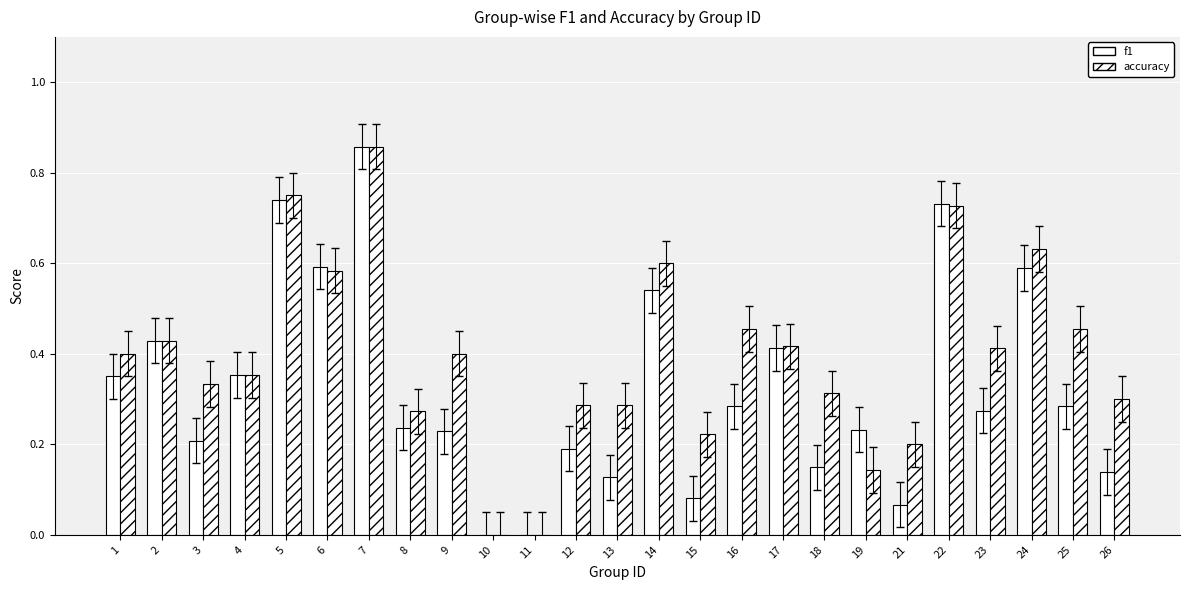

How many groups of bars are there?

25